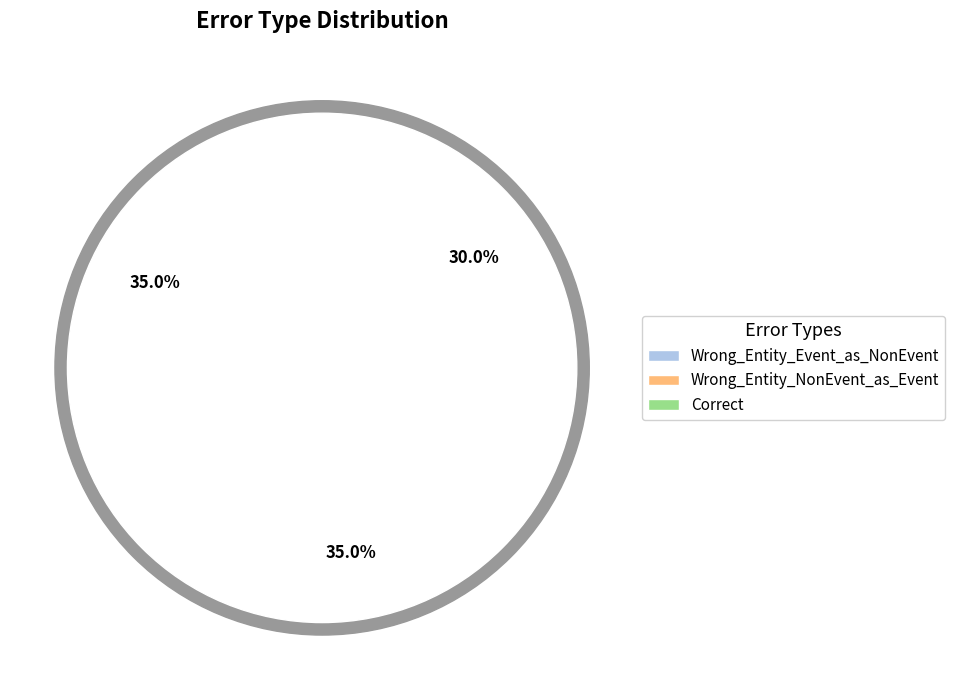

Combined, what portion of the pie is Wrong_Entity_Event_as_NonEvent and Correct?

65.0%